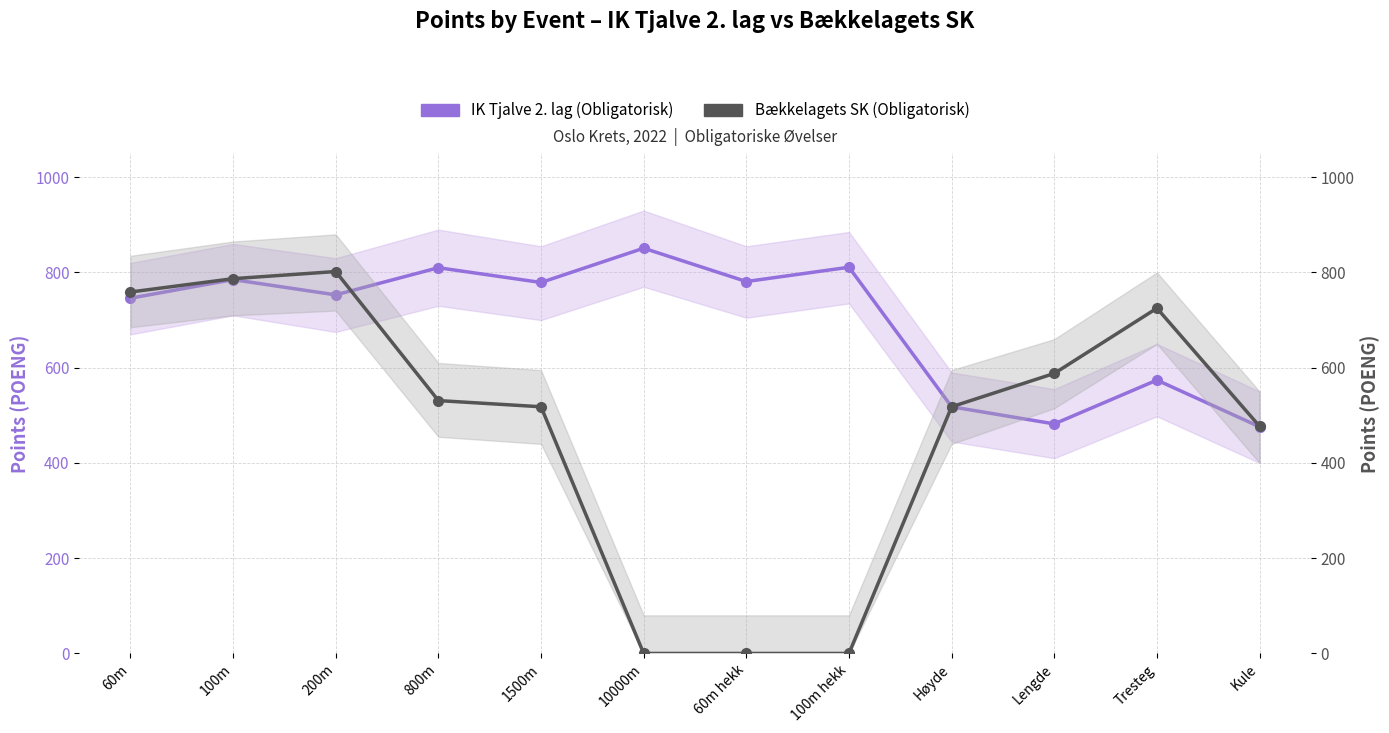

List the series in order of their peak value, highest first.

IK Tjalve 2. lag (Obligatorisk), Bækkelagets SK (Obligatorisk)